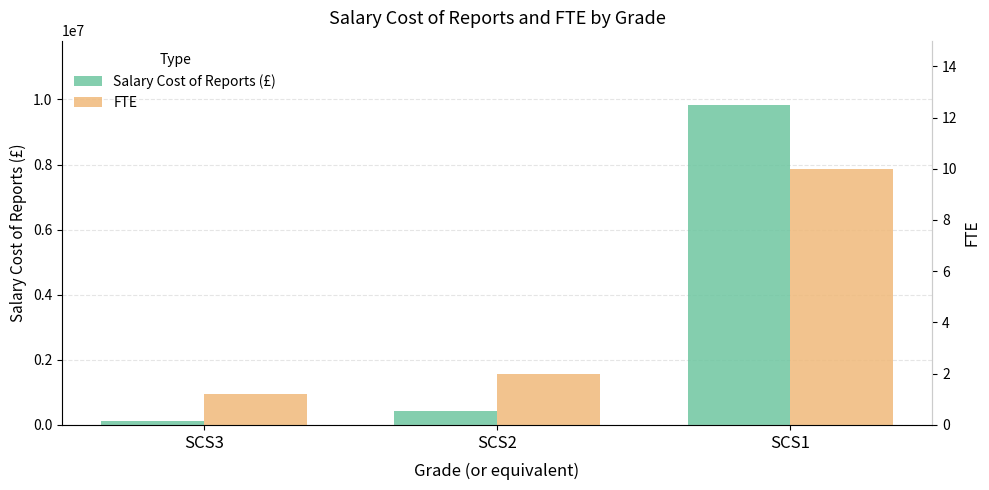

How many bars are there in each group?

2